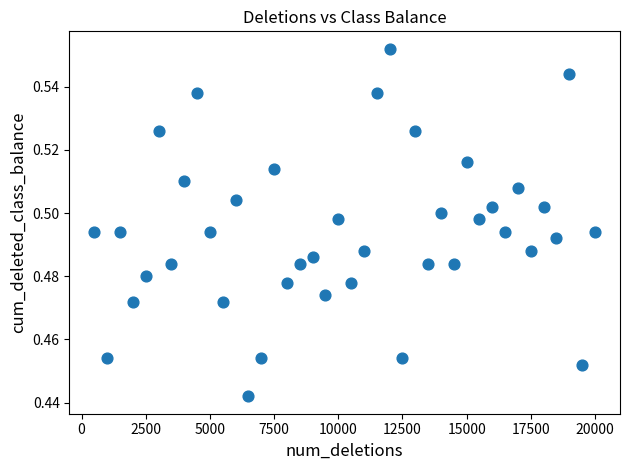

What is the range of X values (max minus min)?

19500.0